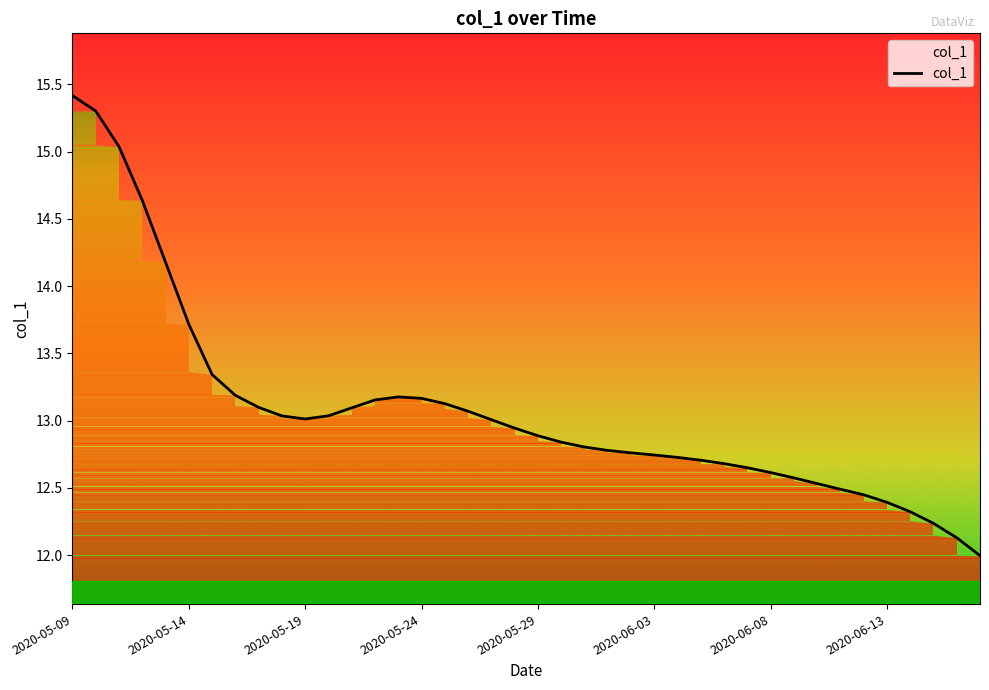

At which category does the data reach its first local peak?

14